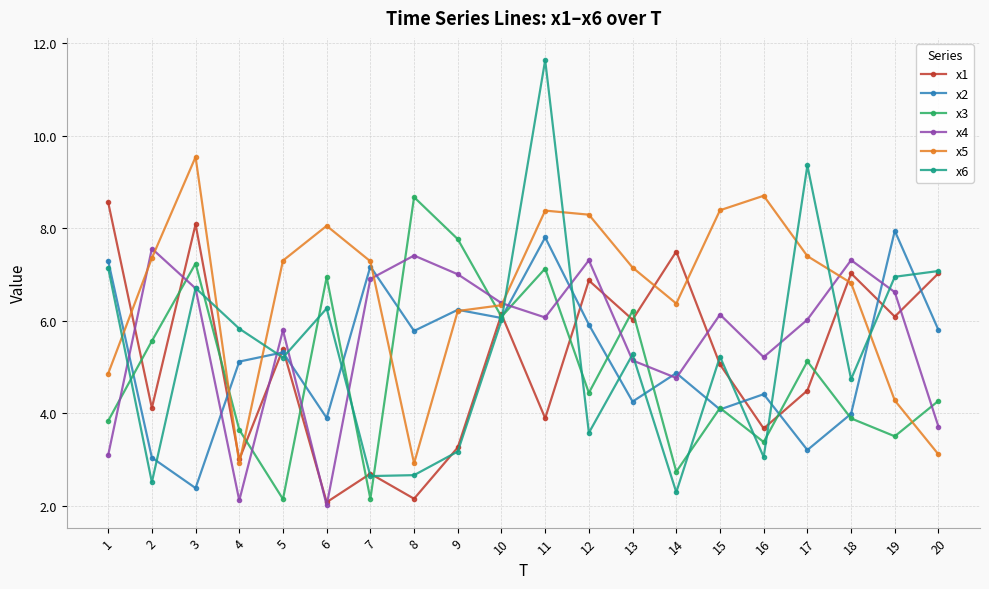

What are all the series names shown in the legend?

x1, x2, x3, x4, x5, x6